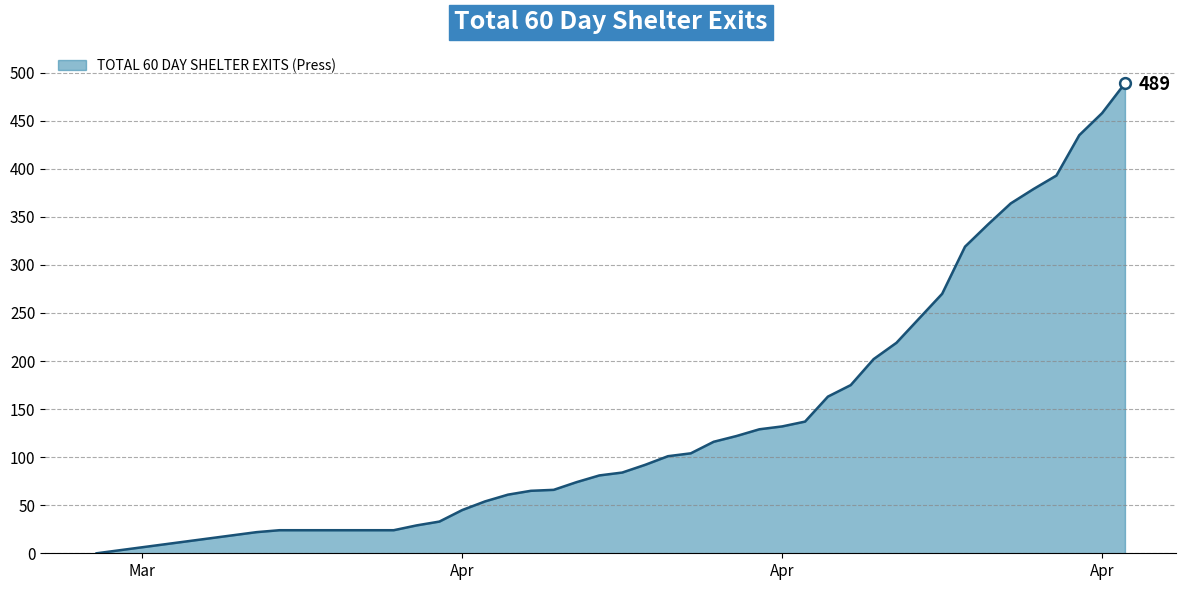

What is the maximum value shown in the chart?

489